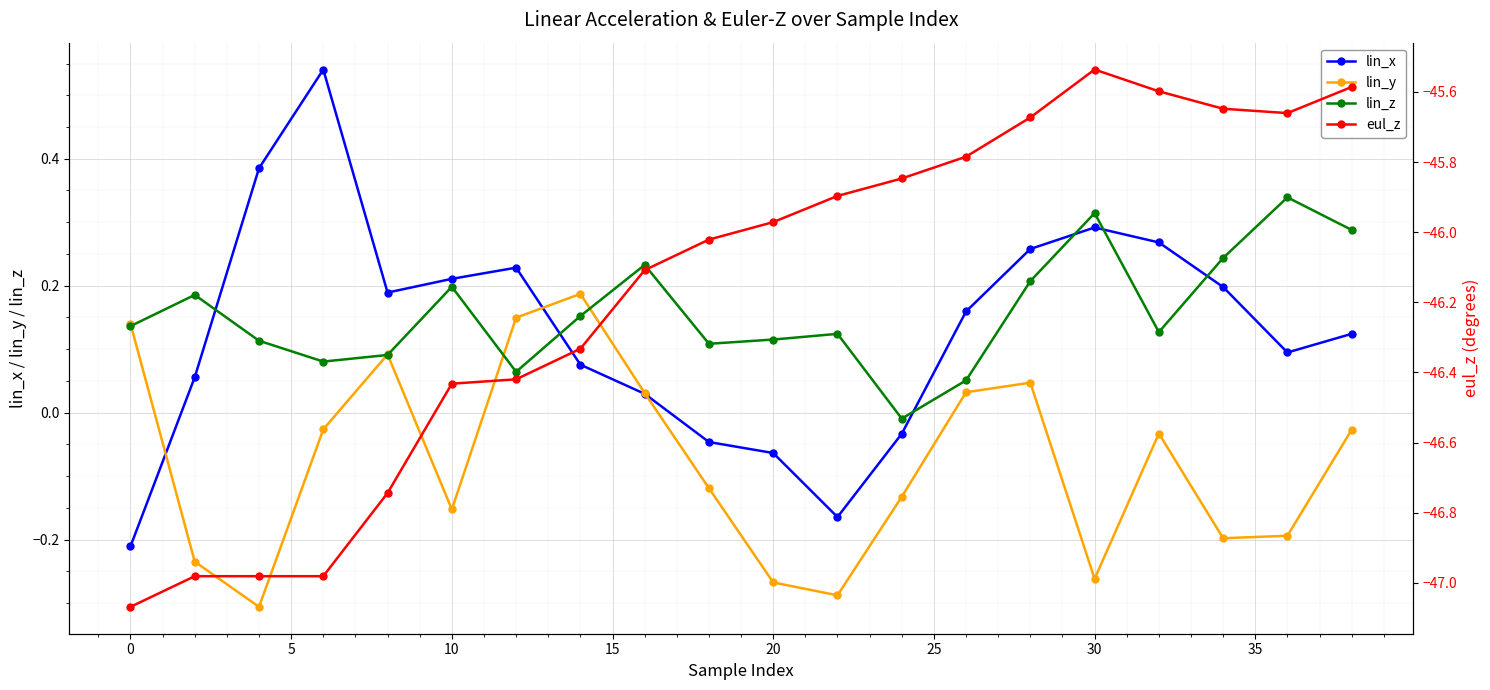

How many interior local peaks does the lin_z series have?

6